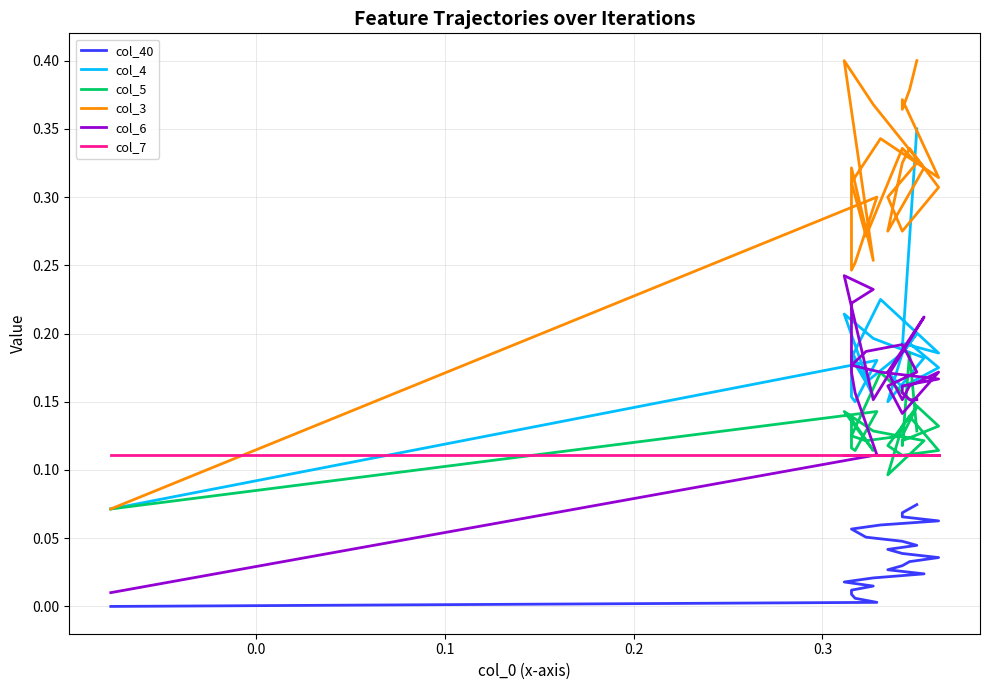

At how many categories does at least one series exceed 0?

26